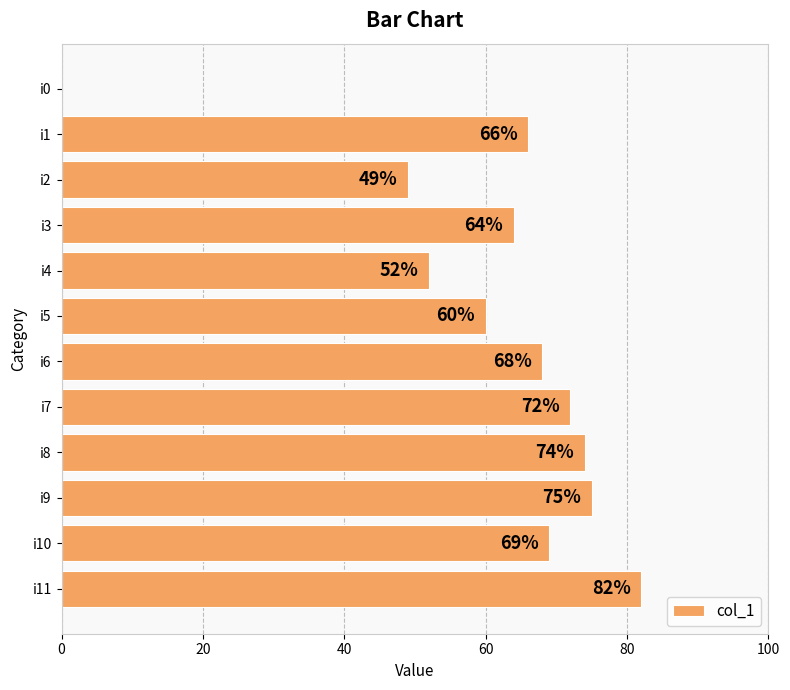

What is the approximate value at i1?

66